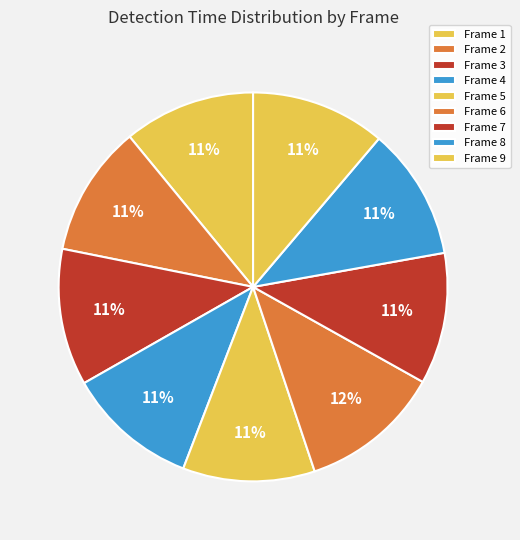

How many segments does this pie chart have?

9